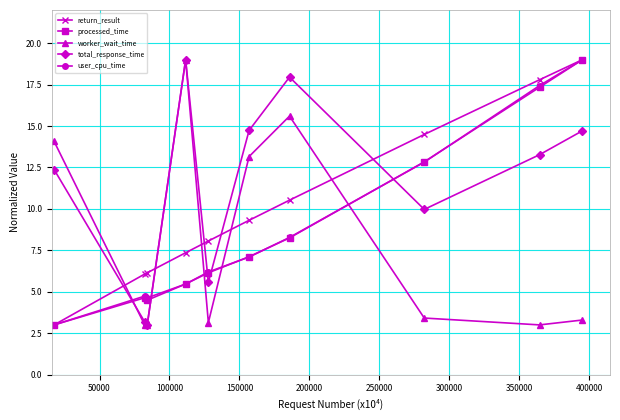

What is the value of the processed_time point at the 9th from the left?

17.3